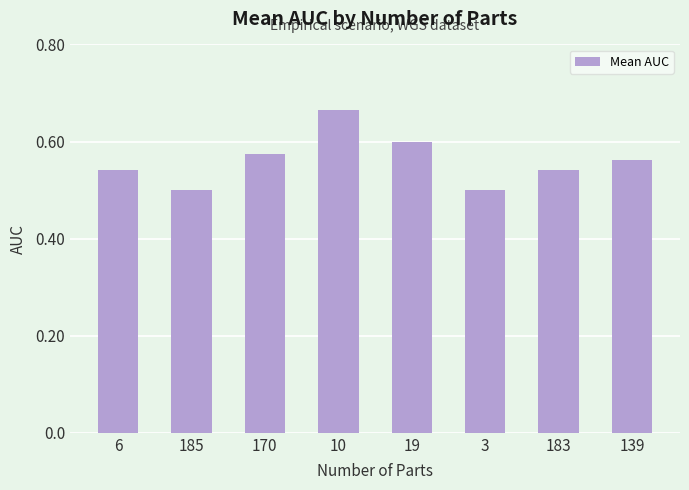

Which label corresponds to the largest value in the chart?

10